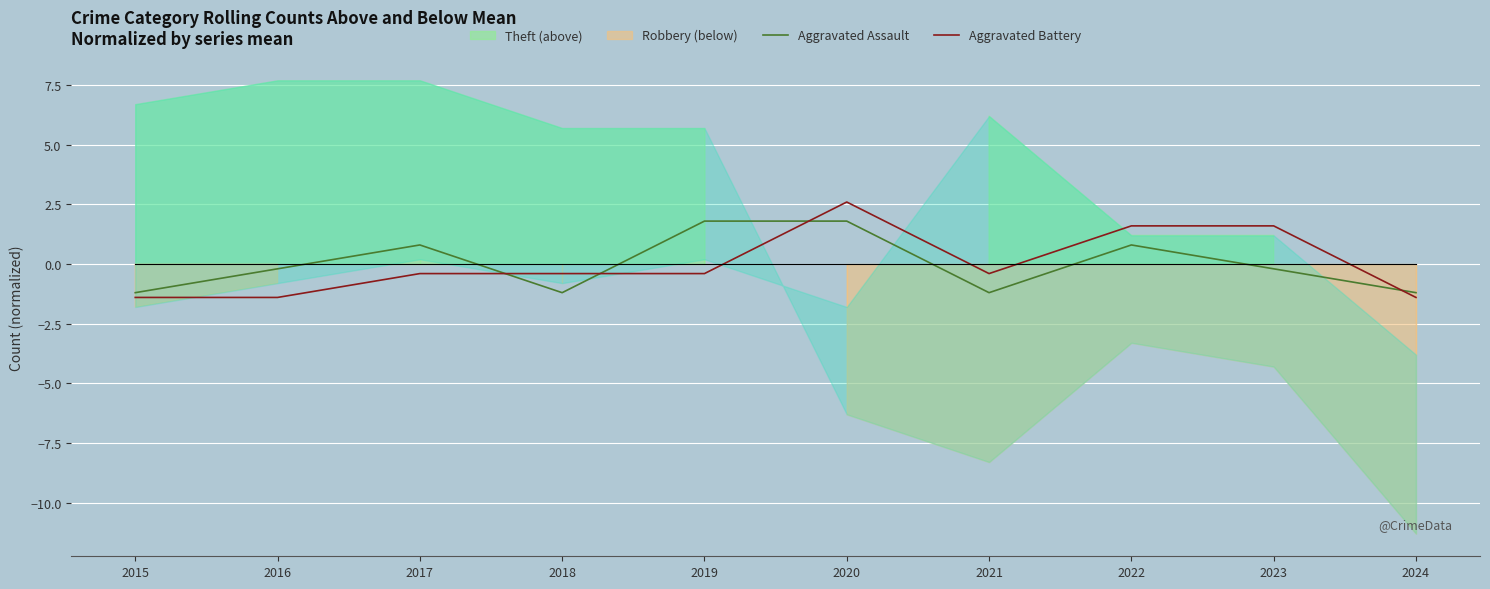

True or false: Aggravated Battery has a value of -0.4 at 2021.

True